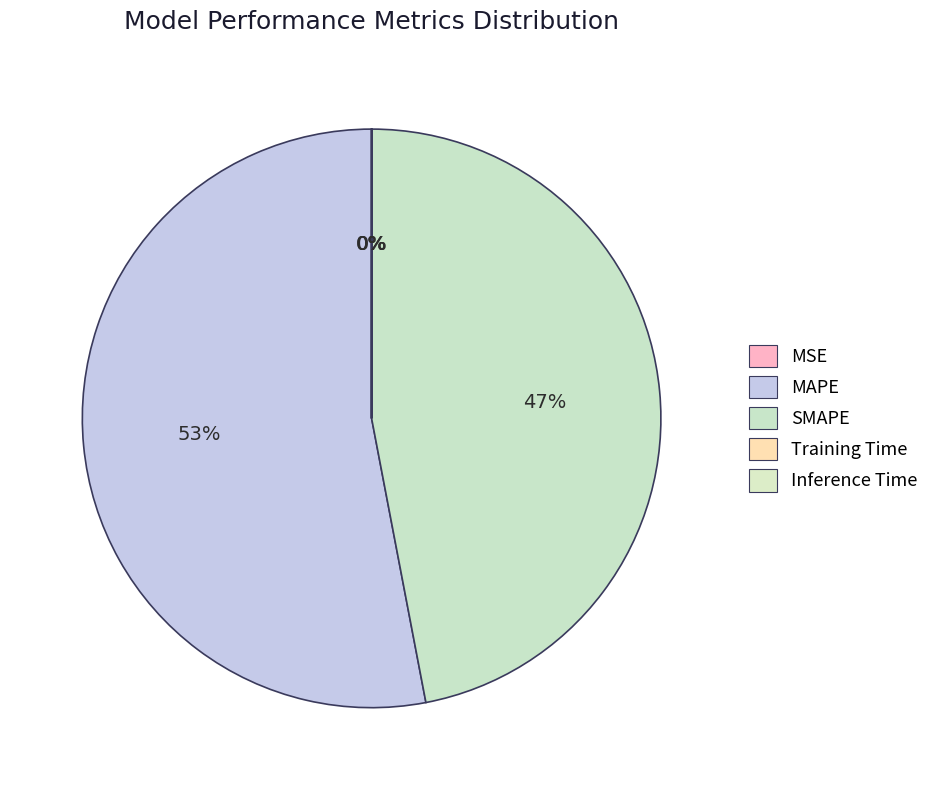

True or false: Training Time accounts for 10% of the total.

False